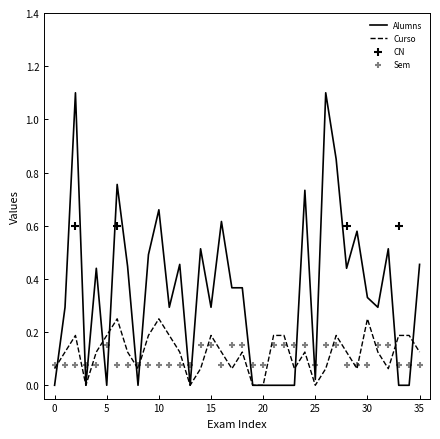

Which series has the largest total across all categories?

Alumns